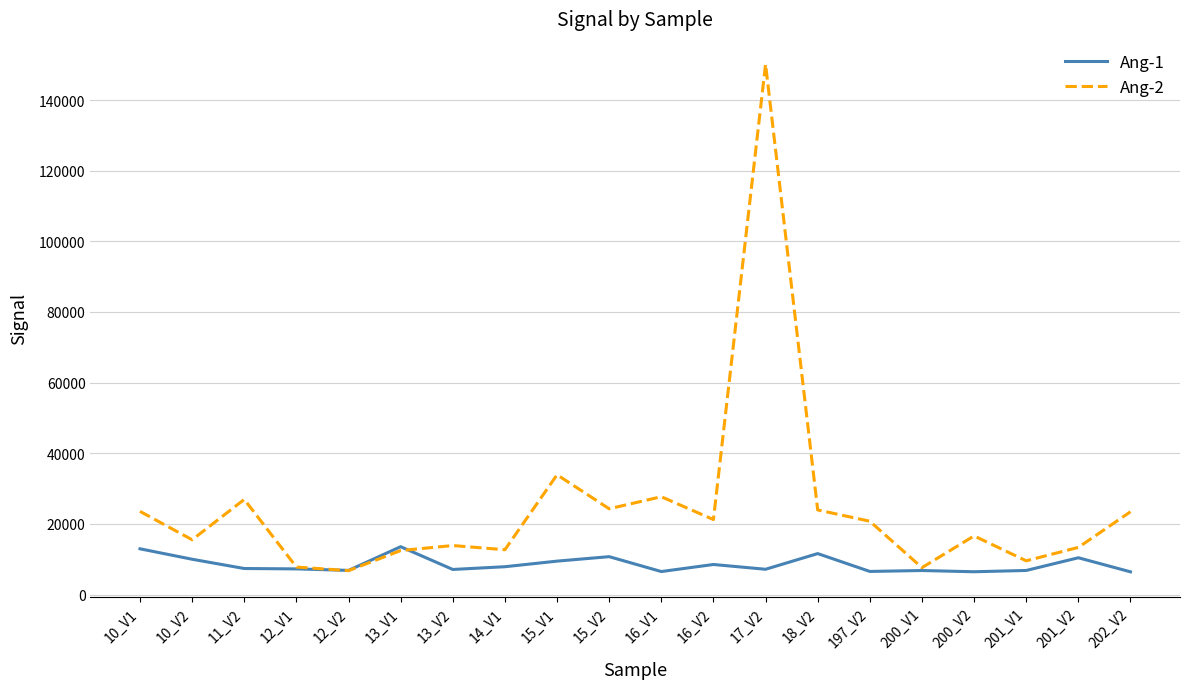

The value of Ang-1 at 10_V2 is 10013. True or false?

True